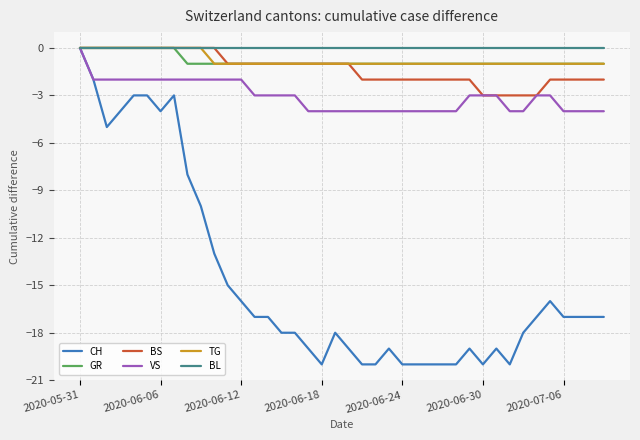

Reading left to right, list all the values displayed in this chart.

CH: 0	-2	-5	-4	-3	-3	-4	-3	-8	-10	-13	-15	-16	-17	-17	-18	-18	-19	-20	-18	-19	-20	-20	-19	-20	-20	-20	-20	-20	-19	-20	-19	-20	-18	-17	-16	-17	-17	-17	-17
GR: 0	0	0	0	0	0	0	0	-1	-1	-1	-1	-1	-1	-1	-1	-1	-1	-1	-1	-1	-1	-1	-1	-1	-1	-1	-1	-1	-1	-1	-1	-1	-1	-1	-1	-1	-1	-1	-1
BS: 0	0	0	0	0	0	0	0	0	0	0	-1	-1	-1	-1	-1	-1	-1	-1	-1	-1	-2	-2	-2	-2	-2	-2	-2	-2	-2	-3	-3	-3	-3	-3	-2	-2	-2	-2	-2
VS: 0	-2	-2	-2	-2	-2	-2	-2	-2	-2	-2	-2	-2	-3	-3	-3	-3	-4	-4	-4	-4	-4	-4	-4	-4	-4	-4	-4	-4	-3	-3	-3	-4	-4	-3	-3	-4	-4	-4	-4
TG: 0	0	0	0	0	0	0	0	0	0	-1	-1	-1	-1	-1	-1	-1	-1	-1	-1	-1	-1	-1	-1	-1	-1	-1	-1	-1	-1	-1	-1	-1	-1	-1	-1	-1	-1	-1	-1
BL: 0	0	0	0	0	0	0	0	0	0	0	0	0	0	0	0	0	0	0	0	0	0	0	0	0	0	0	0	0	0	0	0	0	0	0	0	0	0	0	0